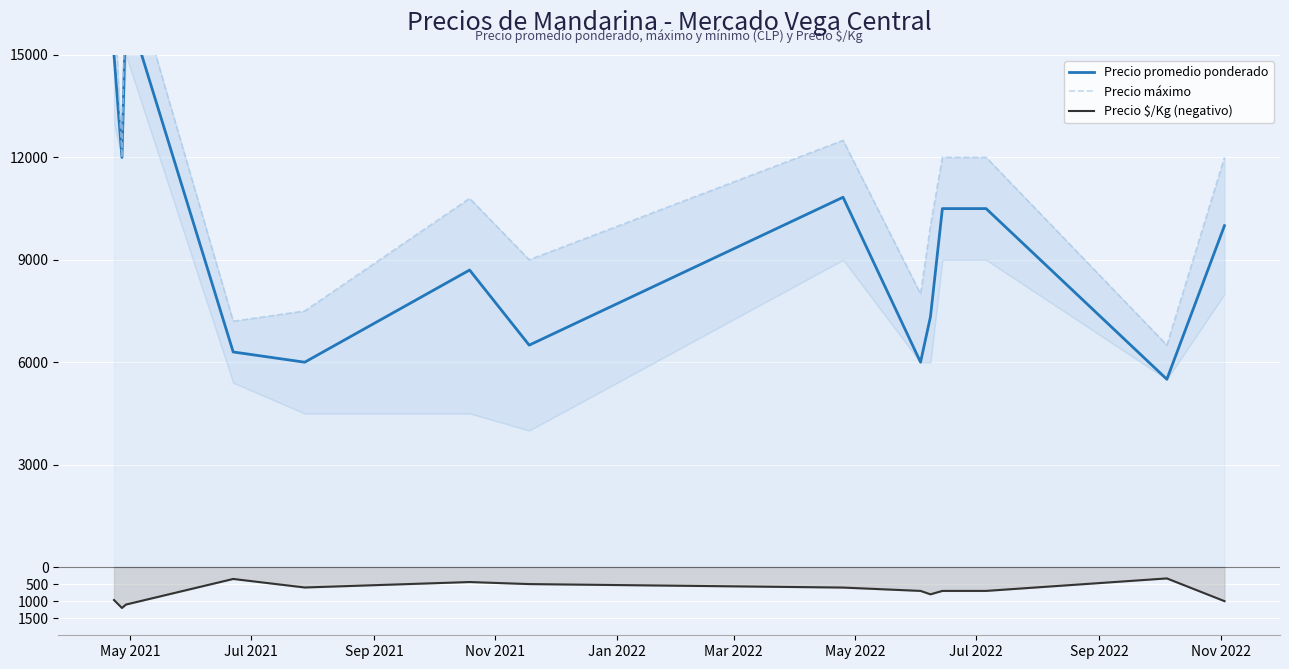

What is the smallest value displayed?

-1200